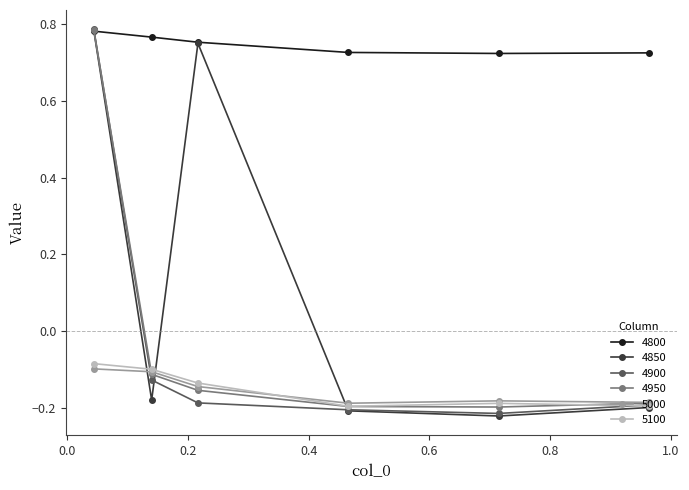

At how many categories does at least one series exceed 0?

6